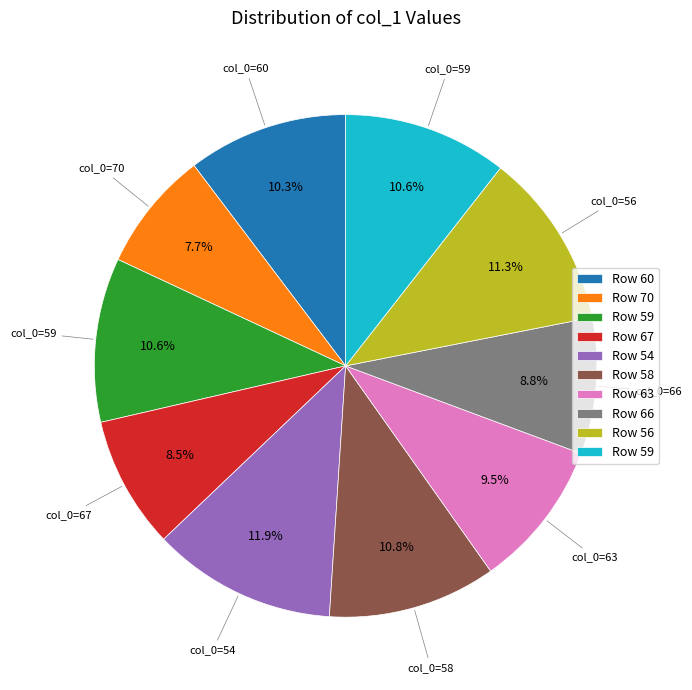

Is there any slice that represents more than half of the pie?

No